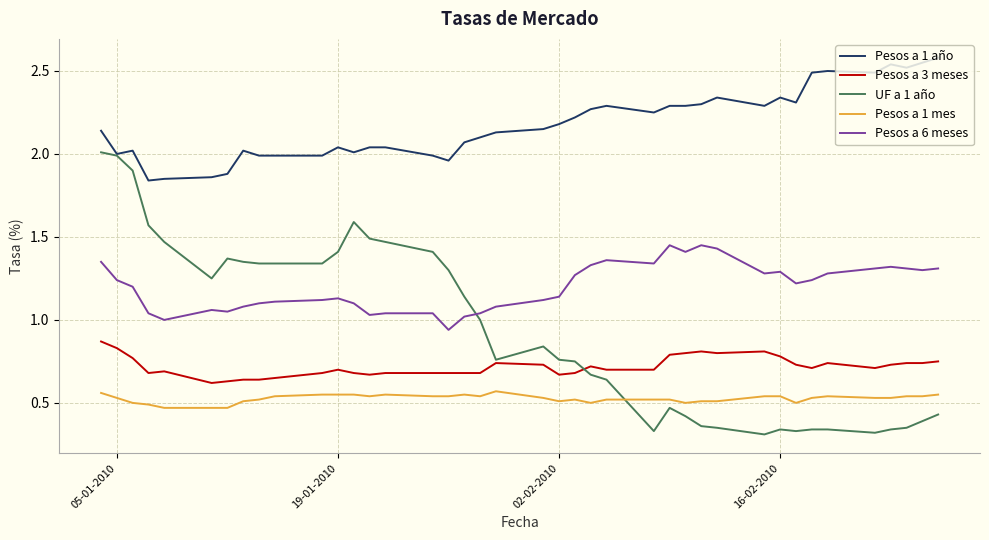

Which series has the widest spread of values?

UF a 1 año